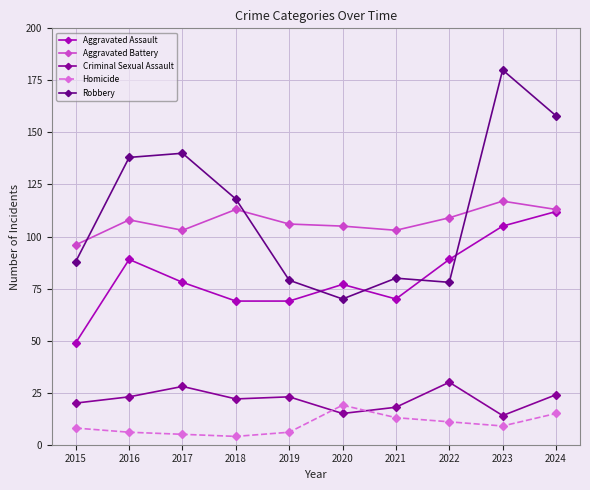

What is the sum of the Homicide values at 2016 and 2023?

15